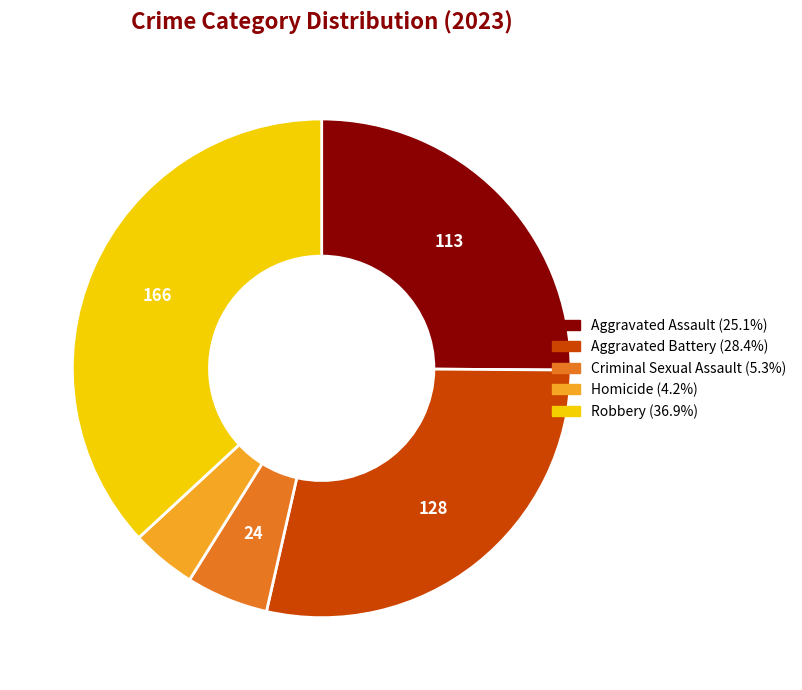

True or false: Aggravated Battery accounts for 28% of the total.

True